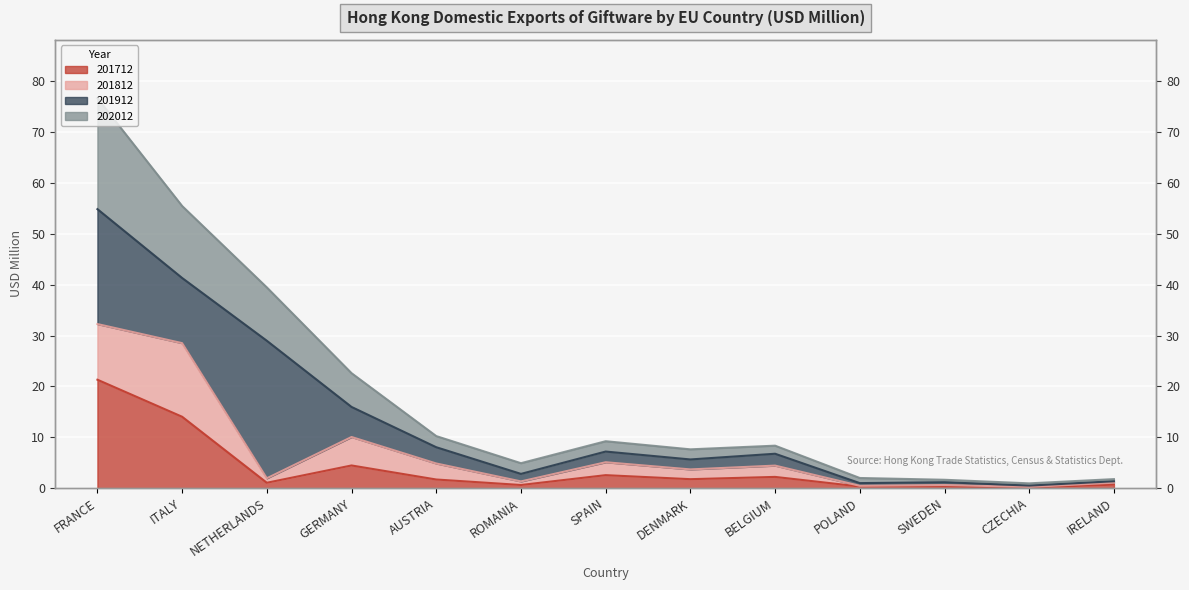

Rank the categories by 202012 value from highest to lowest.

FRANCE, ITALY, NETHERLANDS, GERMANY, AUSTRIA, SPAIN, BELGIUM, DENMARK, ROMANIA, POLAND, IRELAND, SWEDEN, CZECHIA